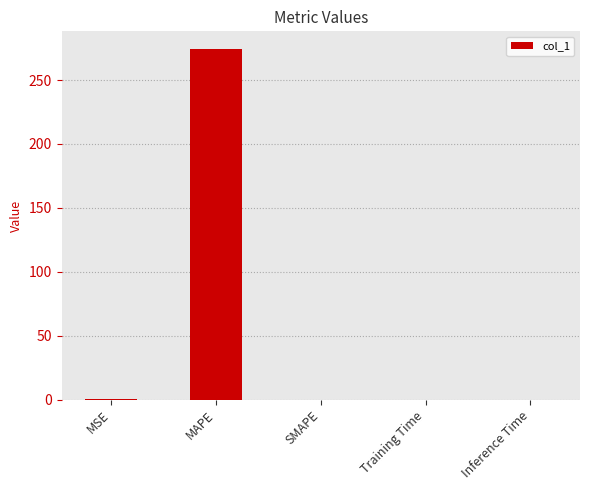

Is it true that the value at Inference Time is 0.0?

True